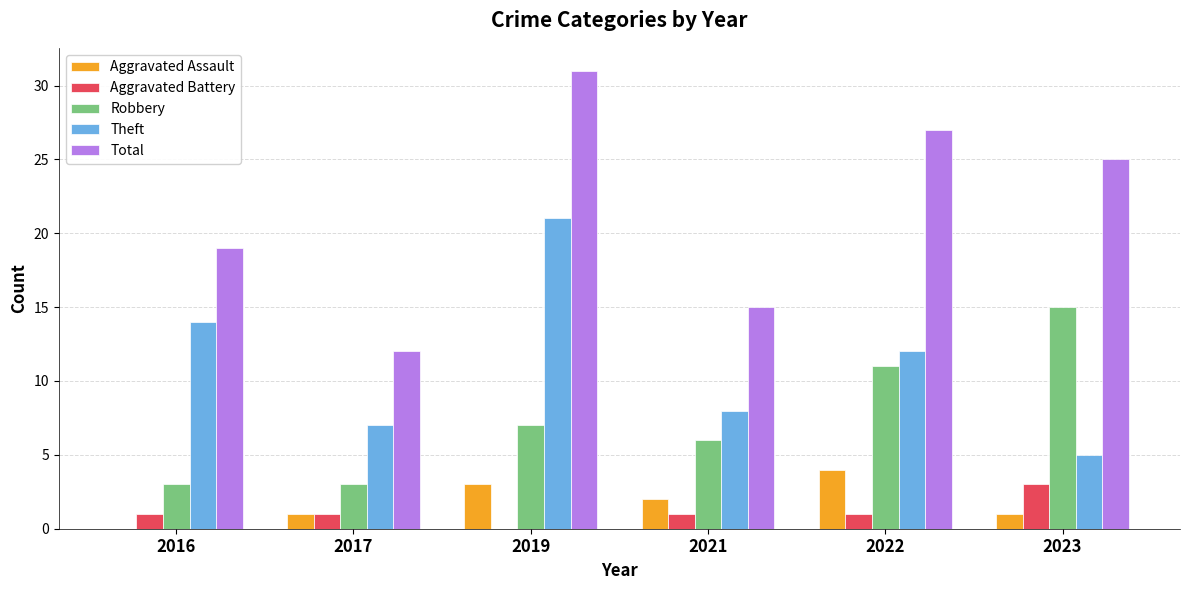

How many groups of bars are there?

6